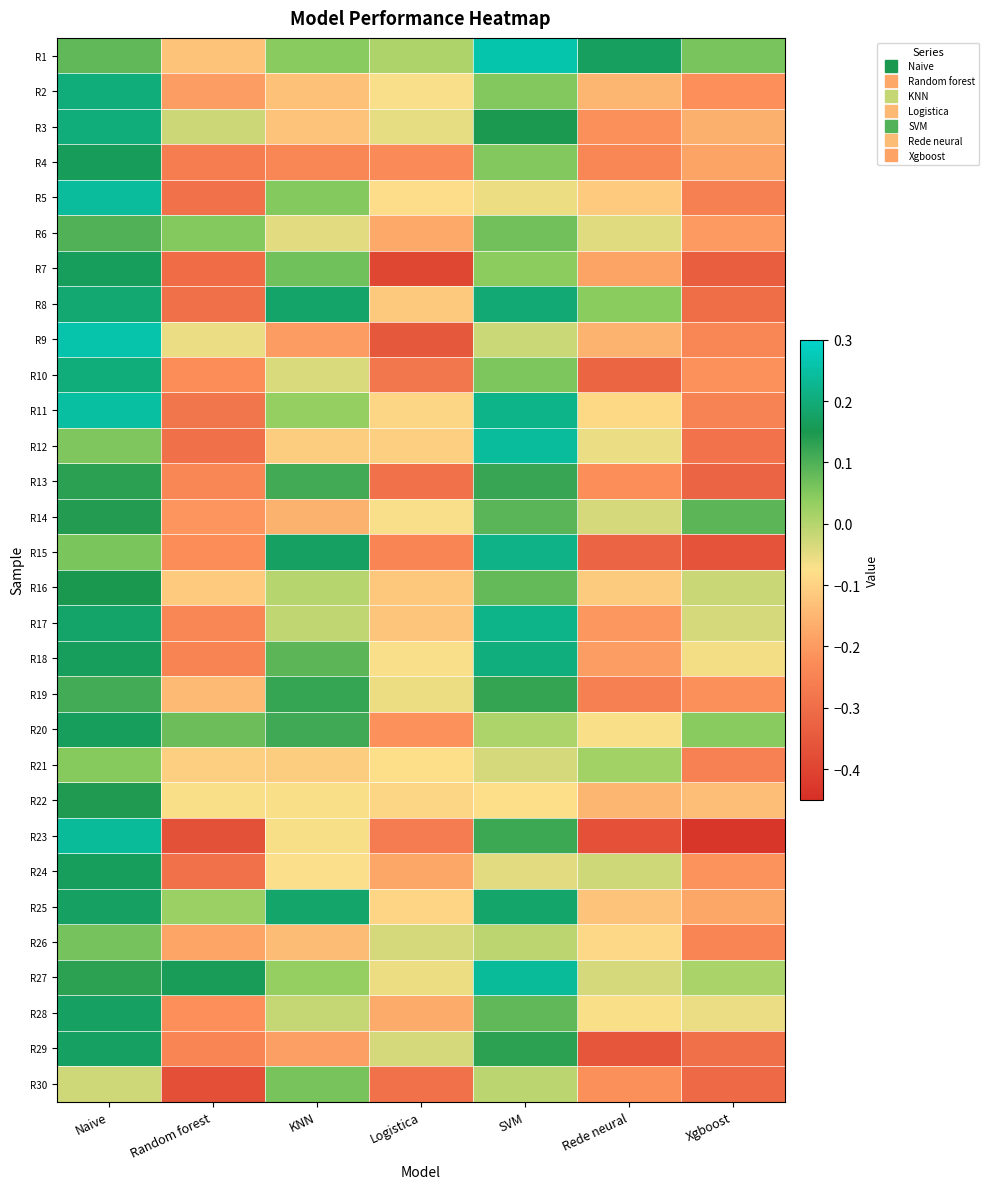

What is the greatest value displayed?

0.3